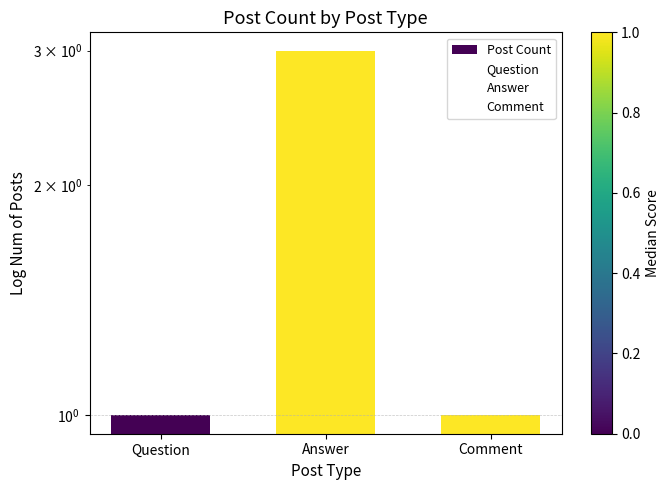

How many bars are there in total?

3